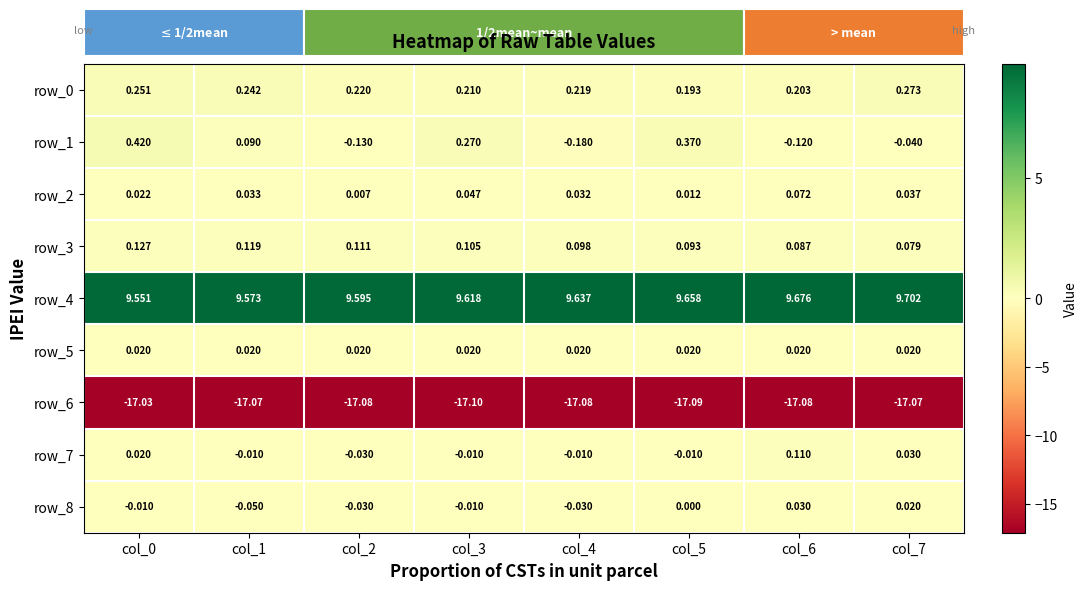

Is the value of row_5 at col_5 greater than the value of row_2 at col_6?

No